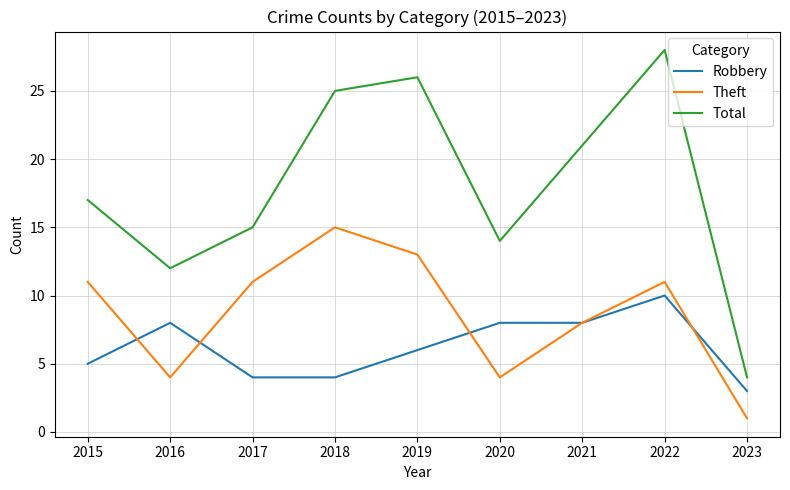

What is the spread (max minus min) of values at 2021?

13